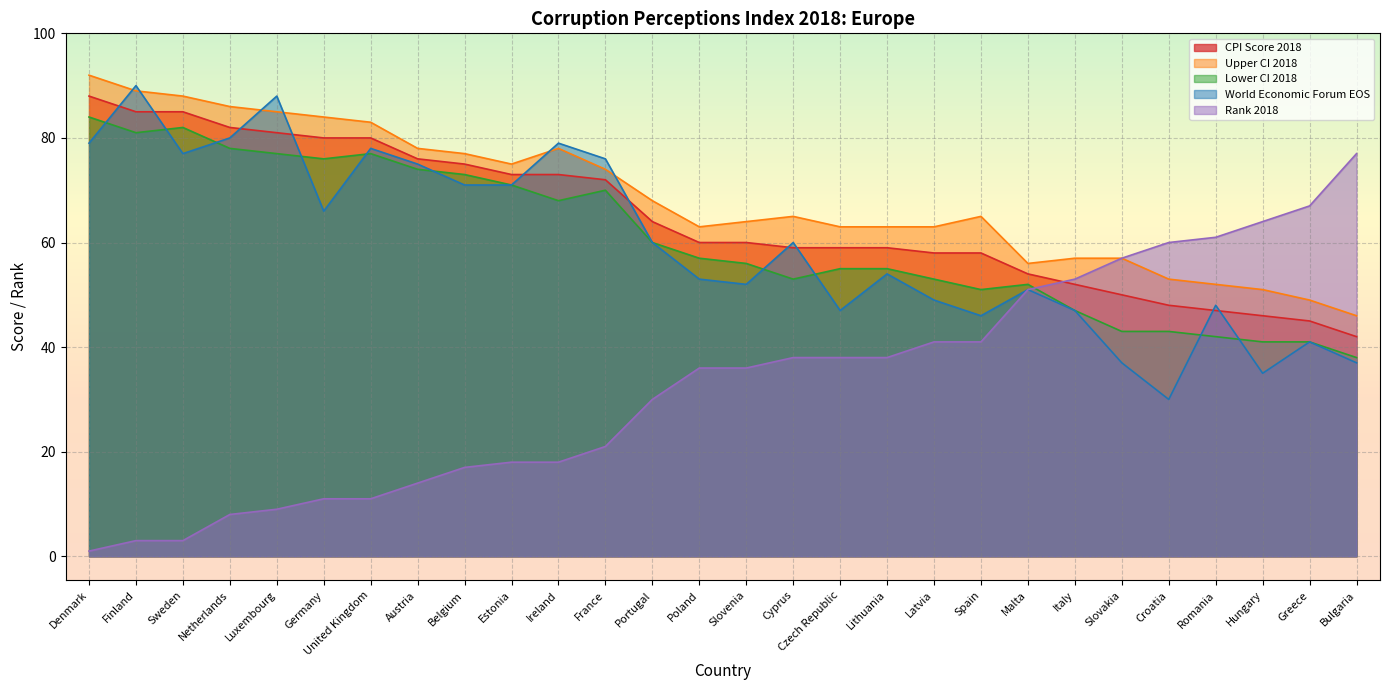

How many lines are shown in the chart?

5